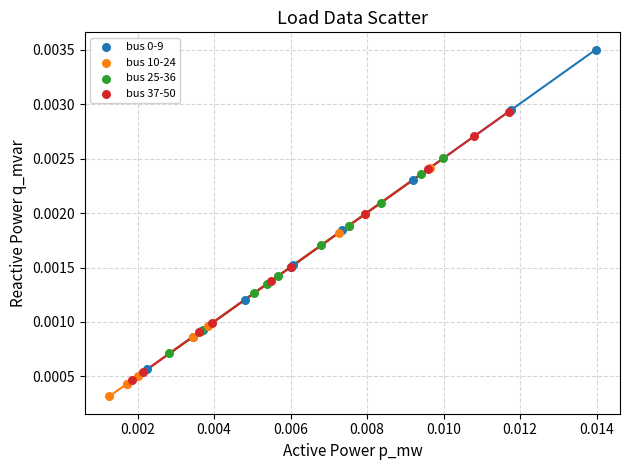

Which series reaches the minimum Y coordinate?

bus 10-24